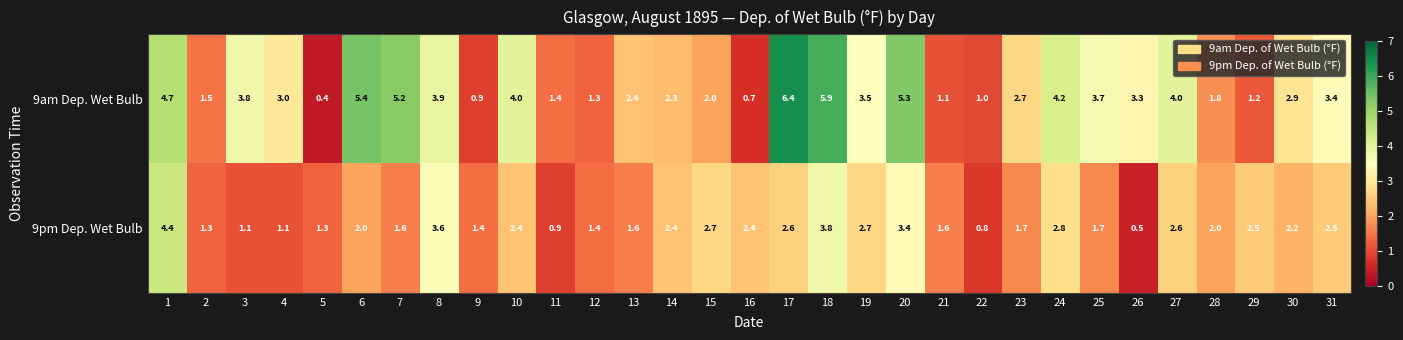

List the series in order of their peak value, lowest first.

9pm Dep. Wet Bulb, 9am Dep. Wet Bulb